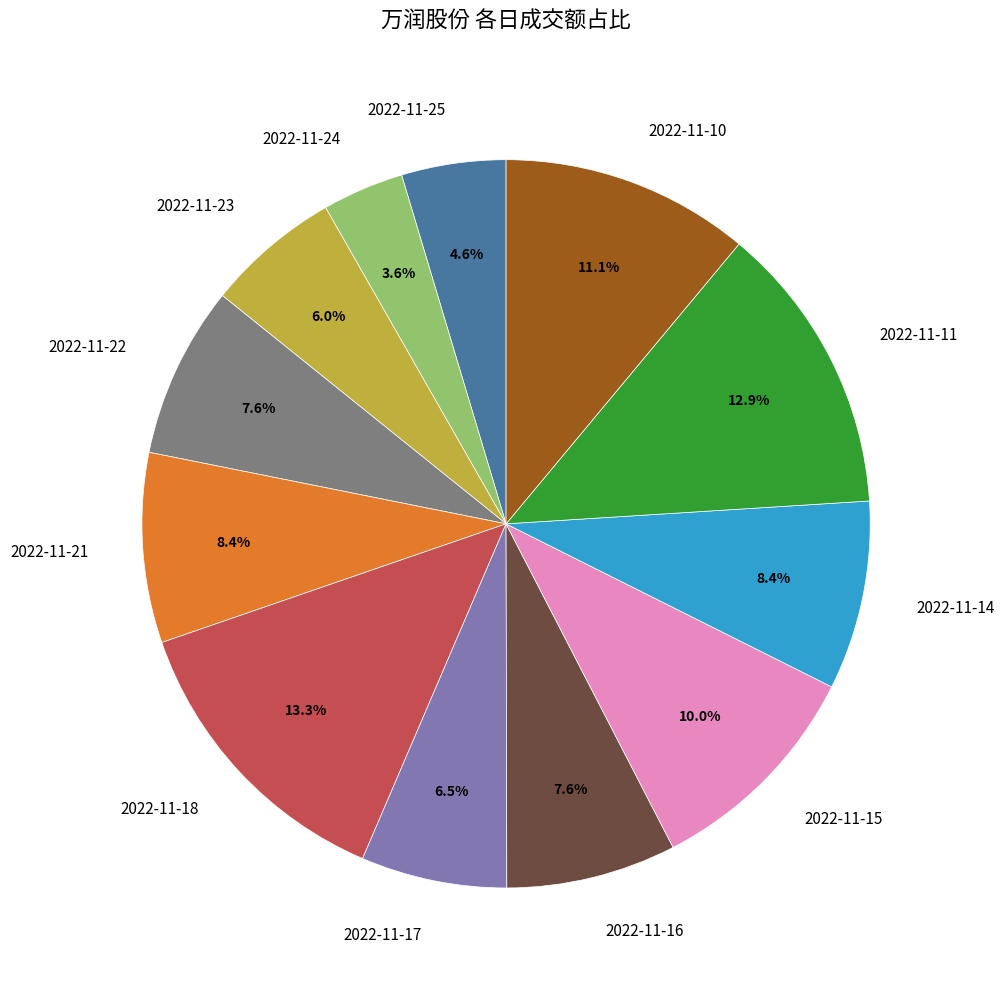

How many slices are in this pie chart?

12